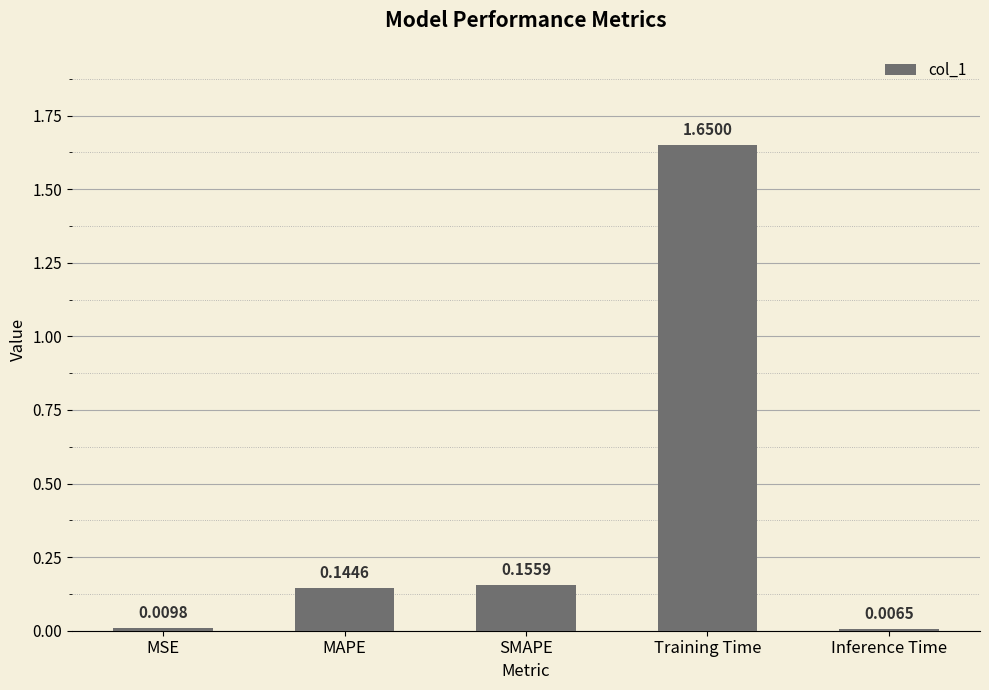

What is the label of the 1st bar from the left?

MSE